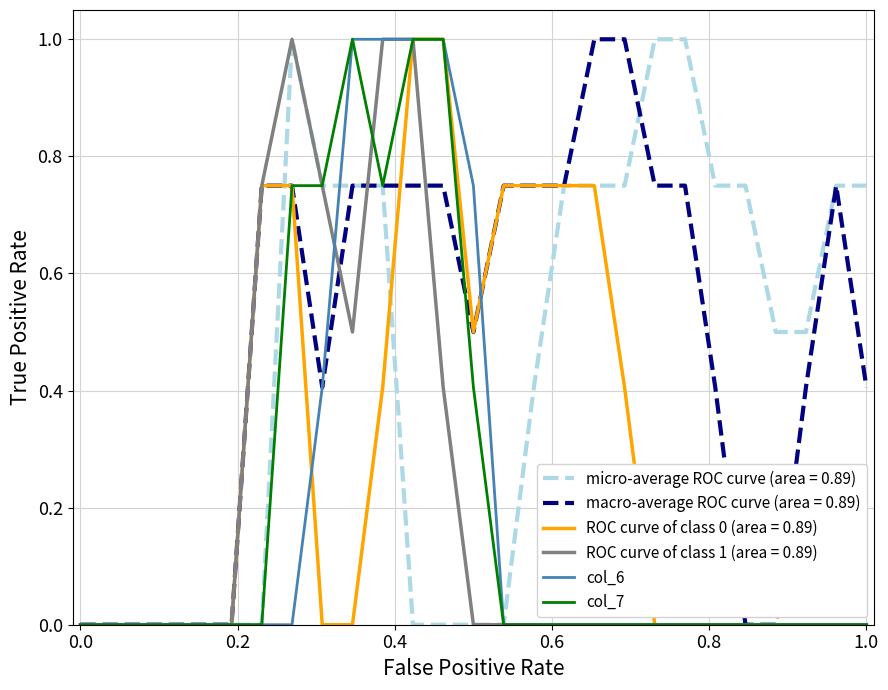

Which series has the largest total across all categories?

macro-average ROC curve (area = 0.89)